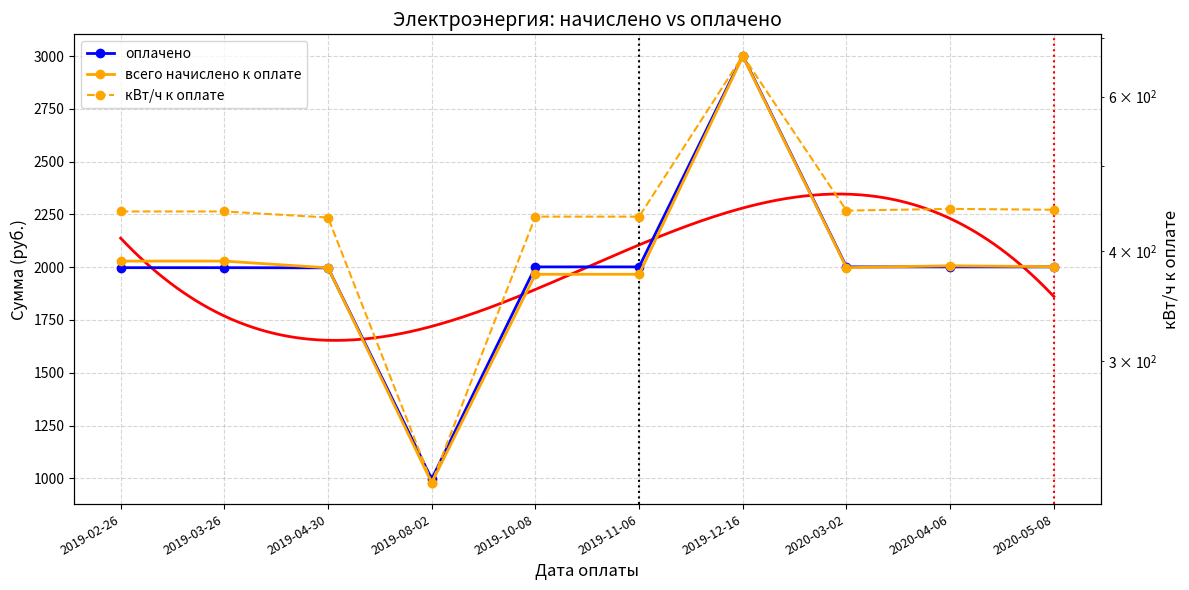

What position from the right is 2020-03-02?

3